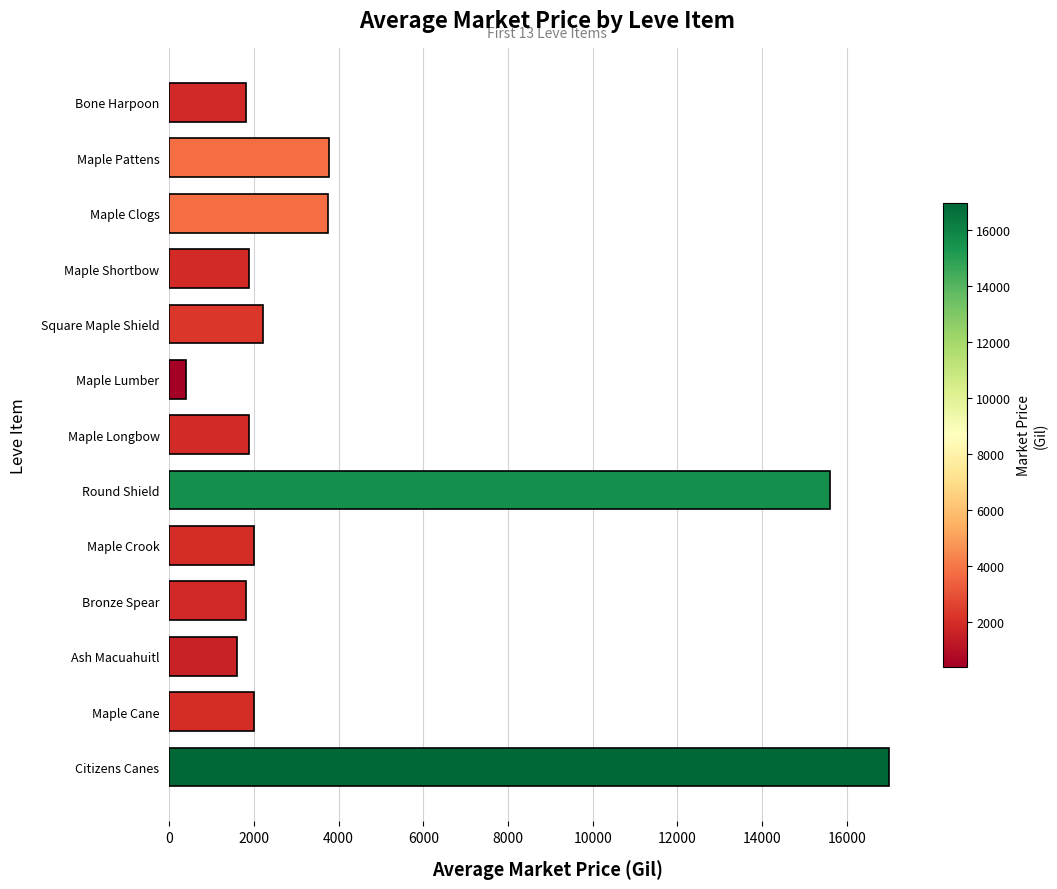

What is the difference between the maximum and minimum values?

16610